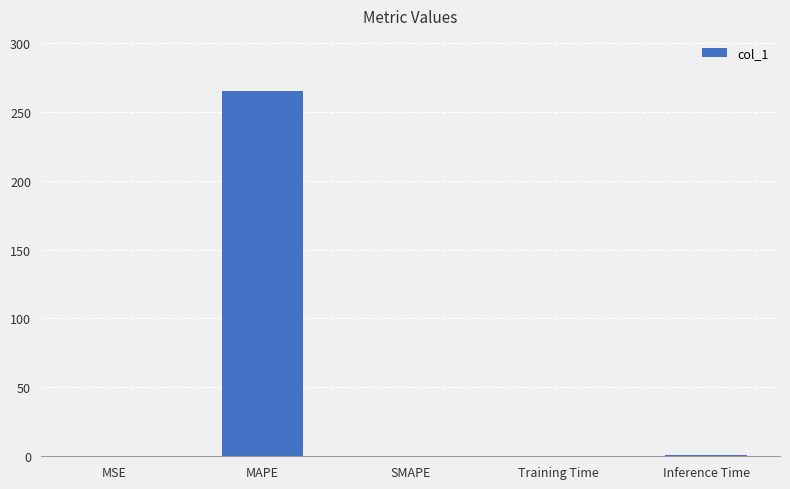

What is the change in value from MAPE to SMAPE?

-265.3